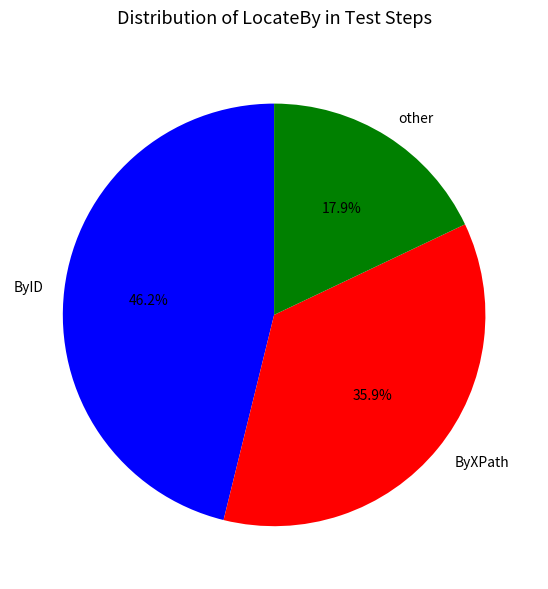

How many segments does this pie chart have?

3